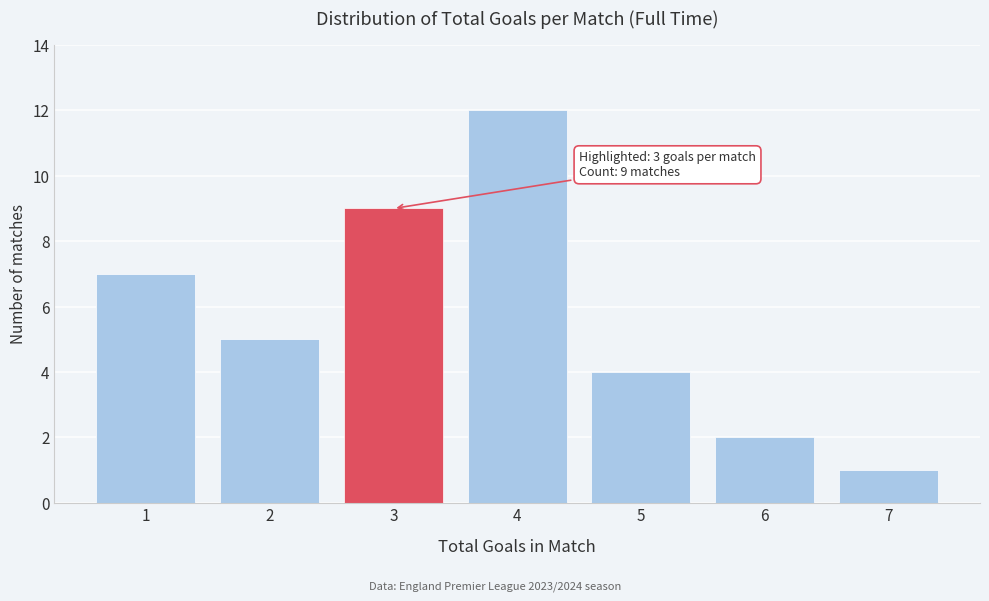

Over which range of the x-axis is the bar tallest?

3.5 to 4.5